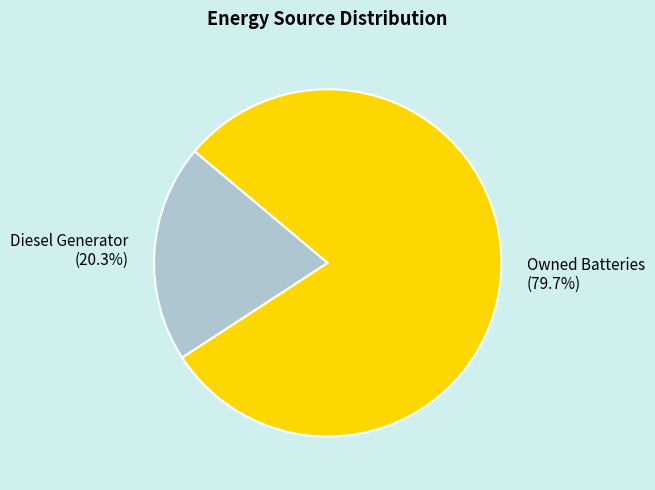

Which slice is the smallest?

Diesel Generator